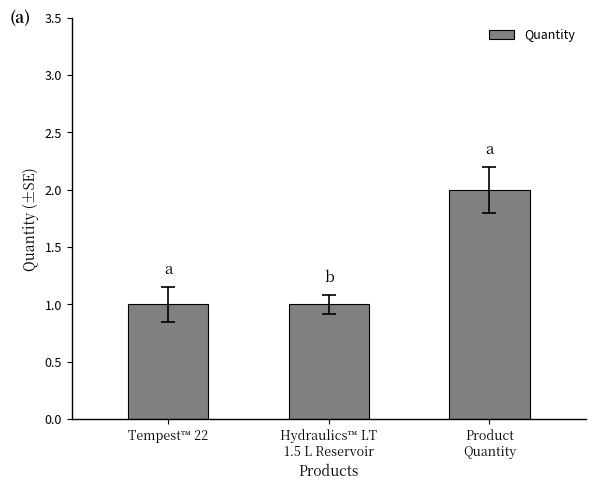

Read the value at Hydraulics™ LT
1.5 L Reservoir.

1